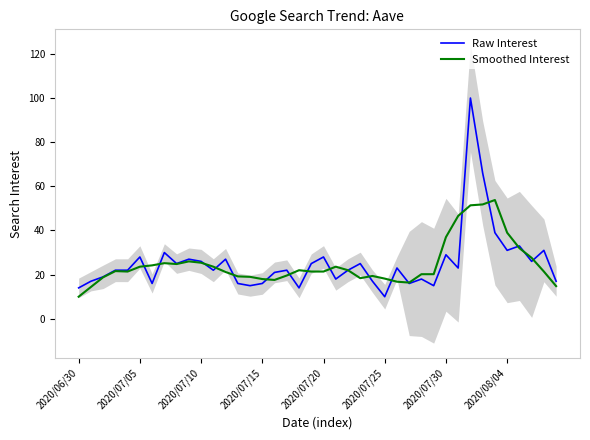

Reading left to right, what are all the values shown in this chart?

Raw Interest: 14.0	17.0	19.0	22.0	22.0	28.0	16.0	30.0	25.0	27.0	26.0	22.0	27.0	16.0	15.0	16.0	21.0	22.0	14.0	25.0	28.0	18.0	22.0	25.0	17.0	10.0	23.0	16.0	18.0	15.0	29.0	23.0	100.0	66.0	39.0	31.0	33.0	26.0	31.0	17.0
Smoothed Interest: 10.0	14.4	18.8	21.6	21.4	23.6	24.2	25.2	24.8	26.0	25.4	23.6	21.2	19.2	19.0	18.0	17.6	19.6	22.0	21.4	21.4	23.6	22.0	18.4	19.4	18.2	16.8	16.4	20.2	20.2	37.0	46.6	51.4	51.8	53.8	39.0	32.0	27.6	21.4	14.8